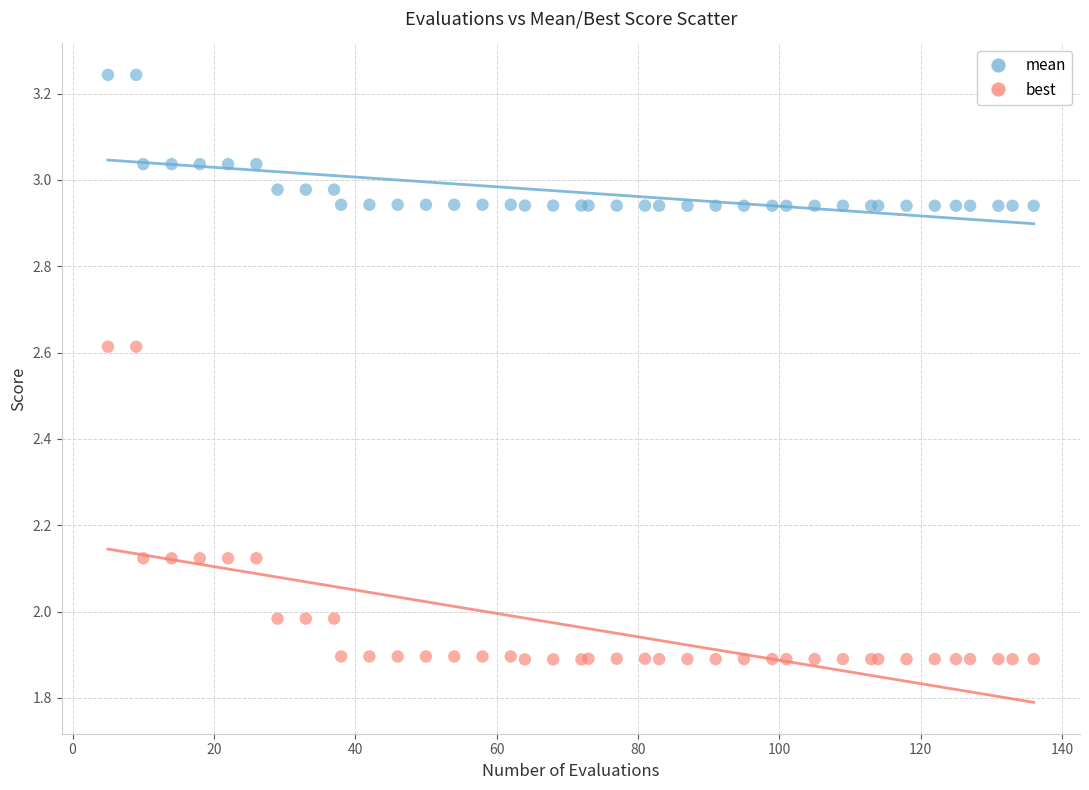

Which series has the largest Y range (max minus min)?

best